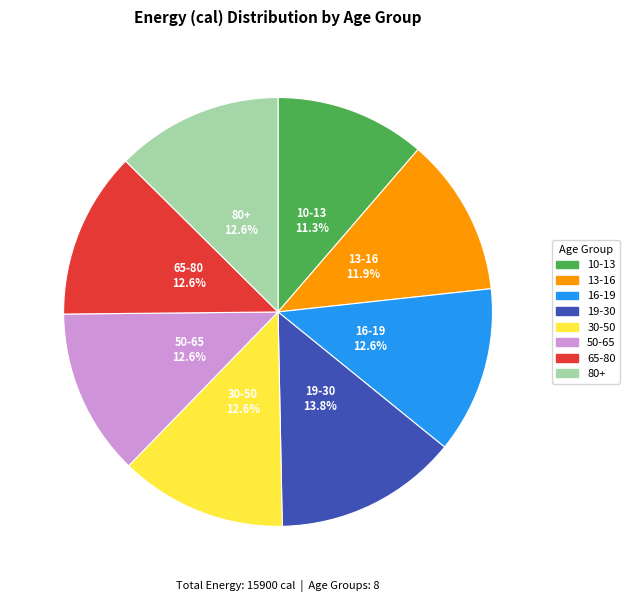

Does 50-65 represent more than half of the total?

No